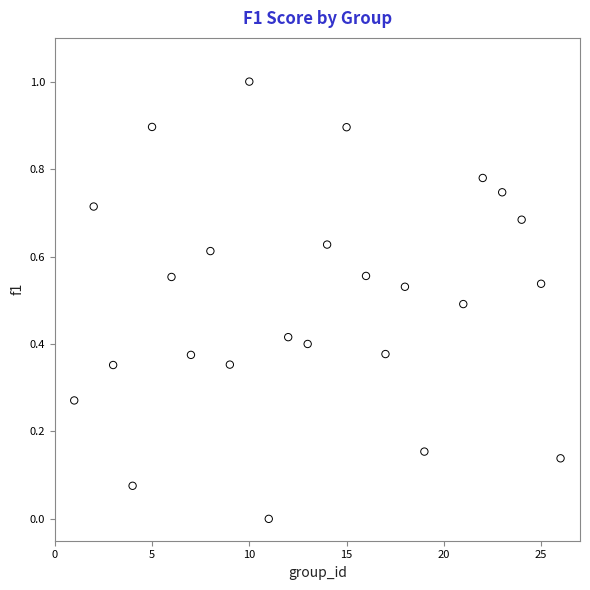

What is the range of X values (max minus min)?

25.0